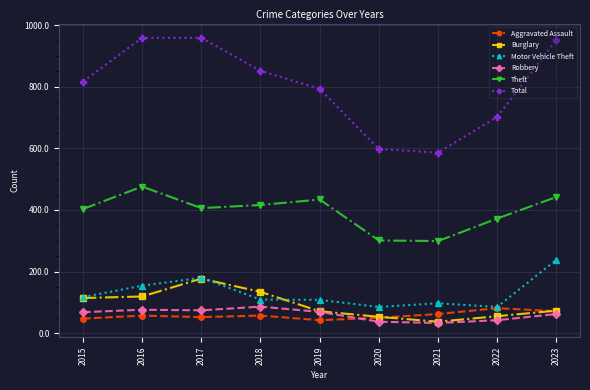

Count the number of categories in the chart.

9